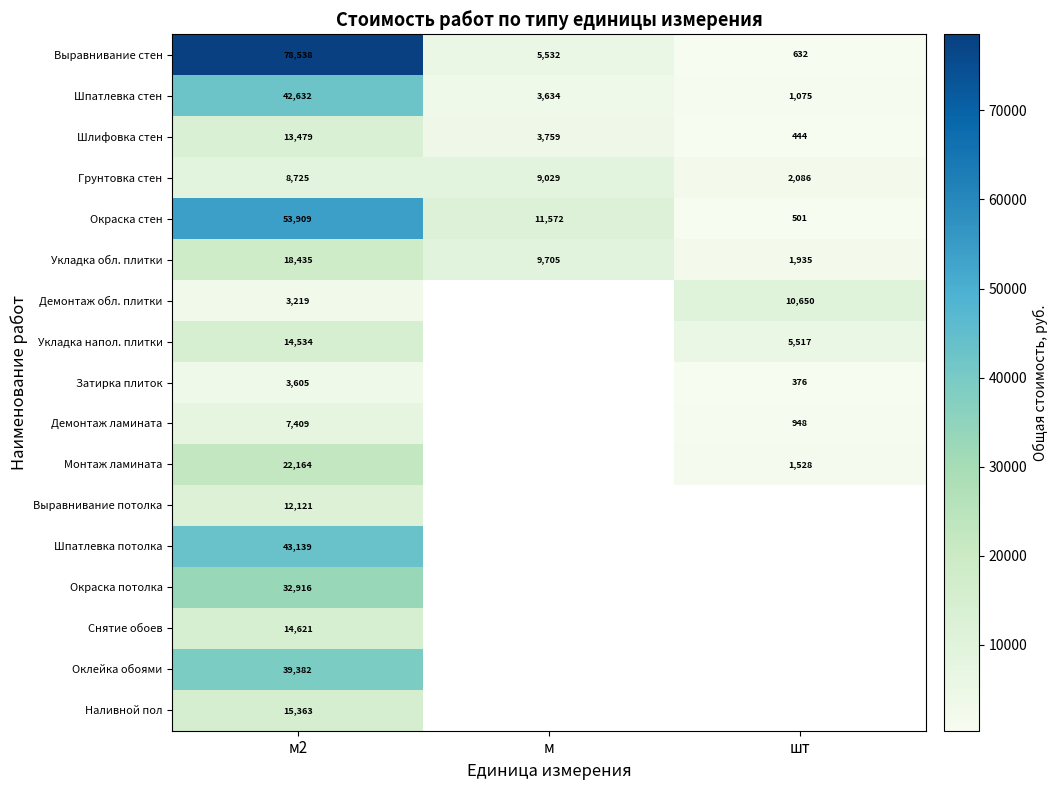

At which category is the sum across all series the highest?

м2